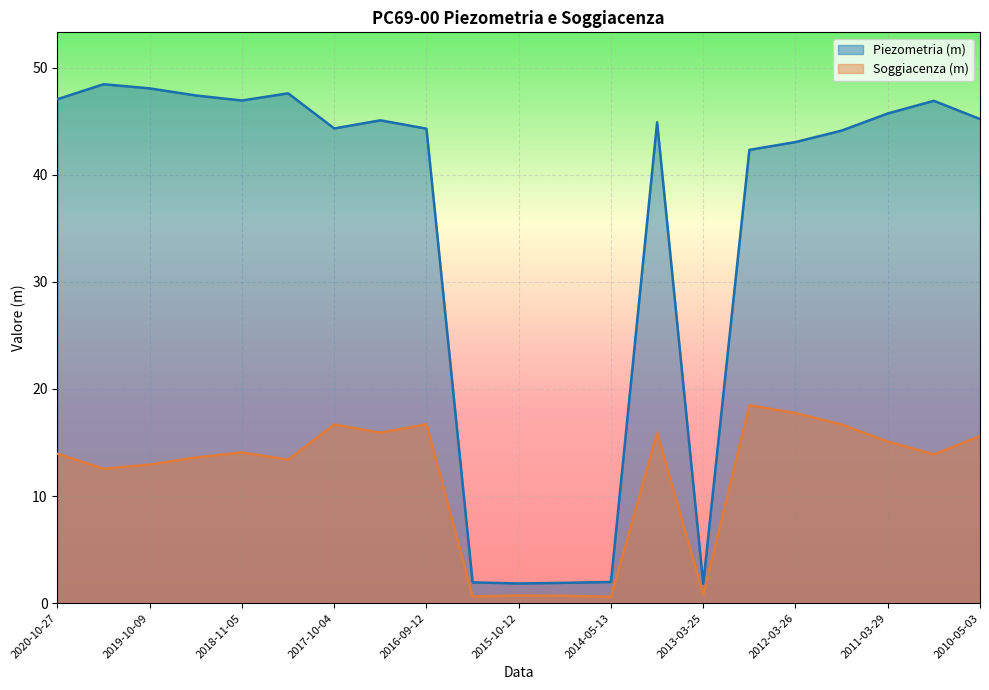

What are all the series names shown in the legend?

Piezometria (m), Soggiacenza (m)